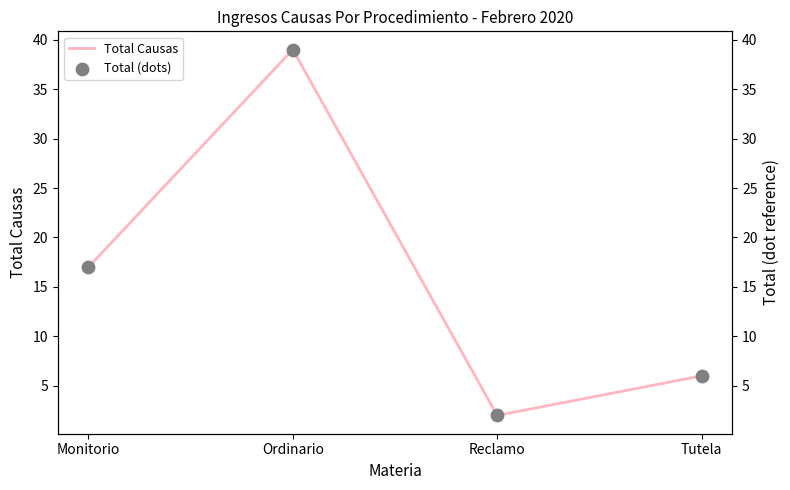

At how many categories does at least one series exceed 13?

2